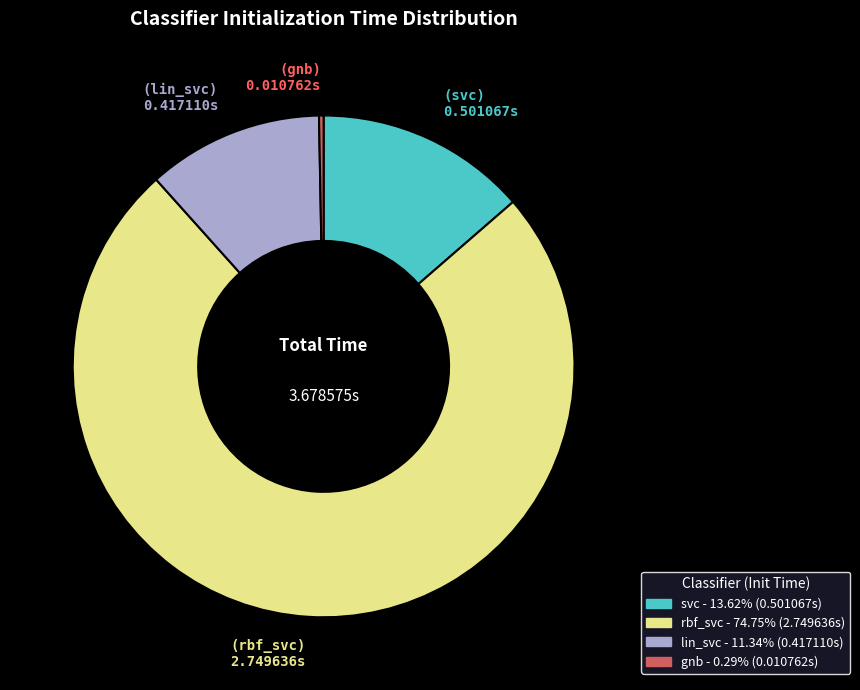

Which slice represents more than half of the pie?

rbf_svc